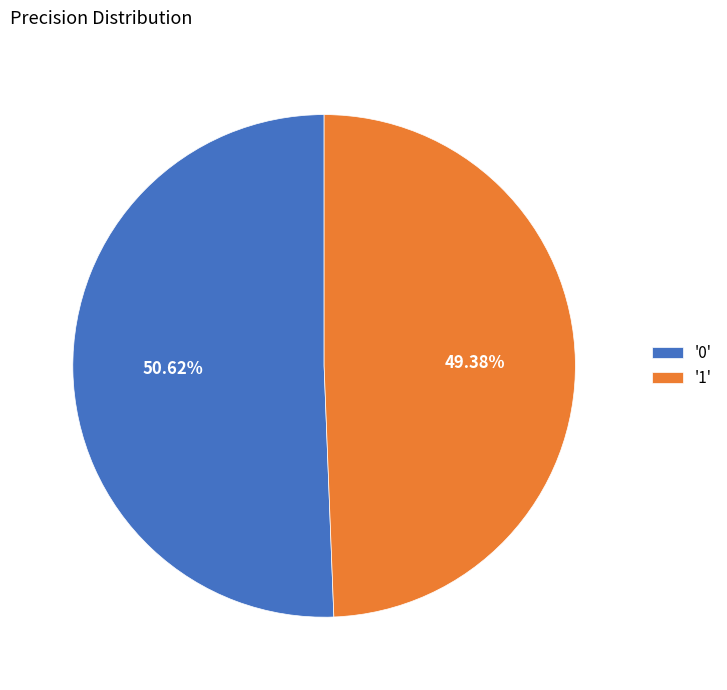

How many slices are in this pie chart?

2